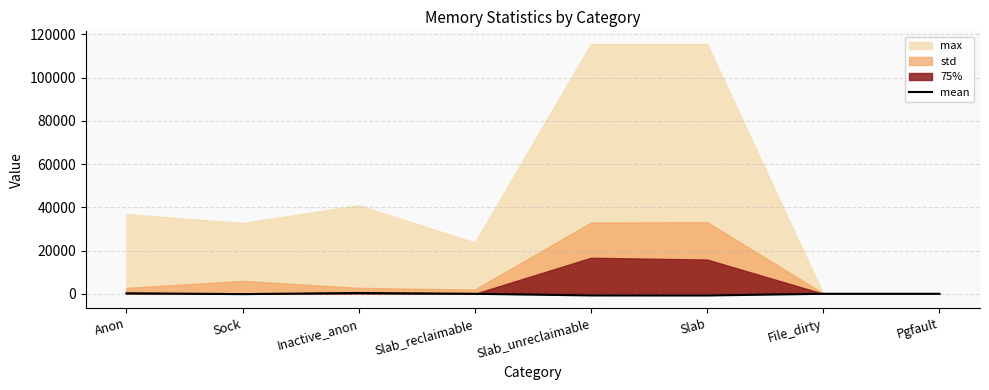

What is the minimum value shown in the chart?

-799.4